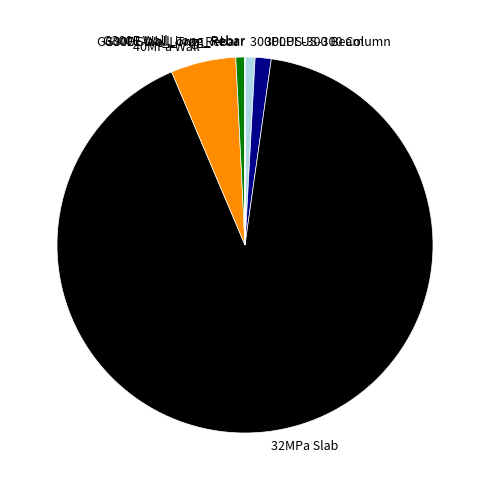

Between 32MPa Slab and 300PLUS-300 Beam, which is larger?

32MPa Slab